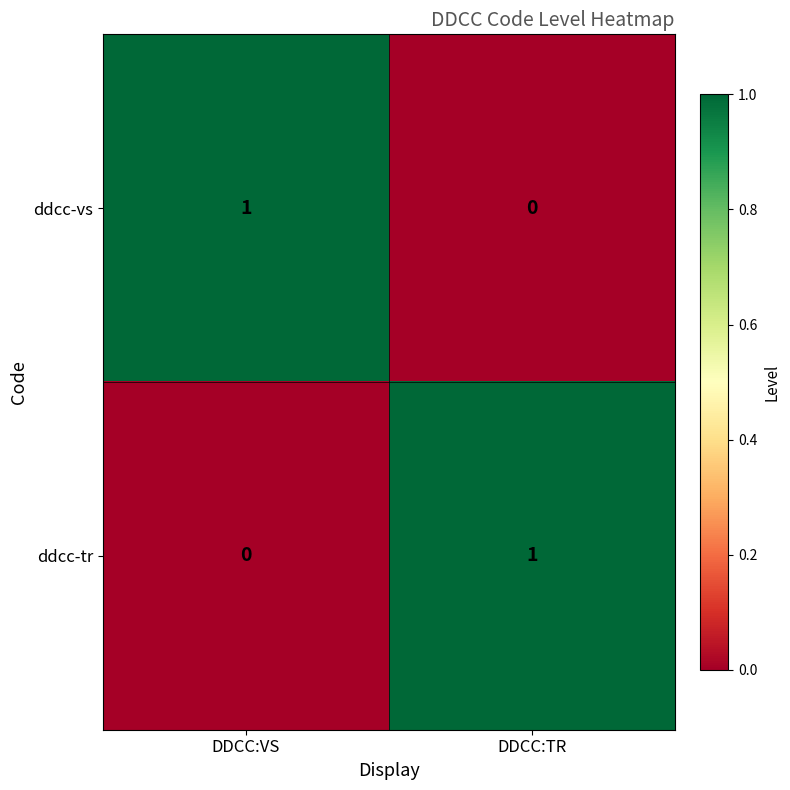

Is the value of ddcc-tr at DDCC:VS greater than the value of ddcc-vs at DDCC:VS?

No